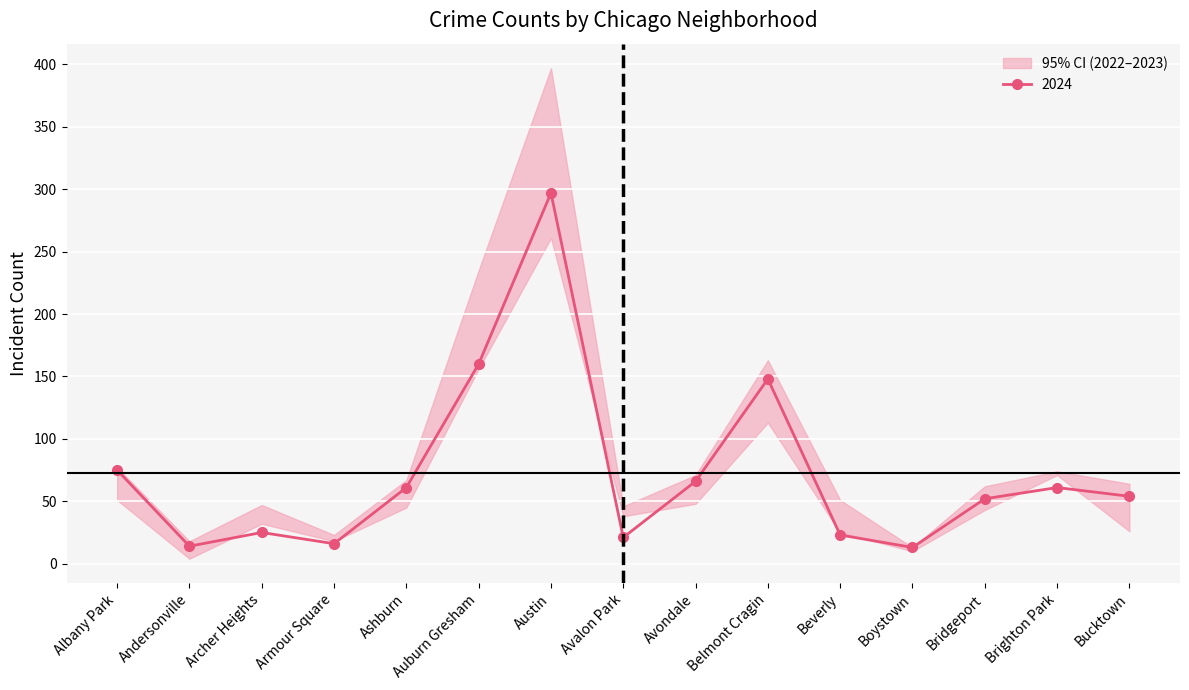

What is the maximum value for 2024?

297